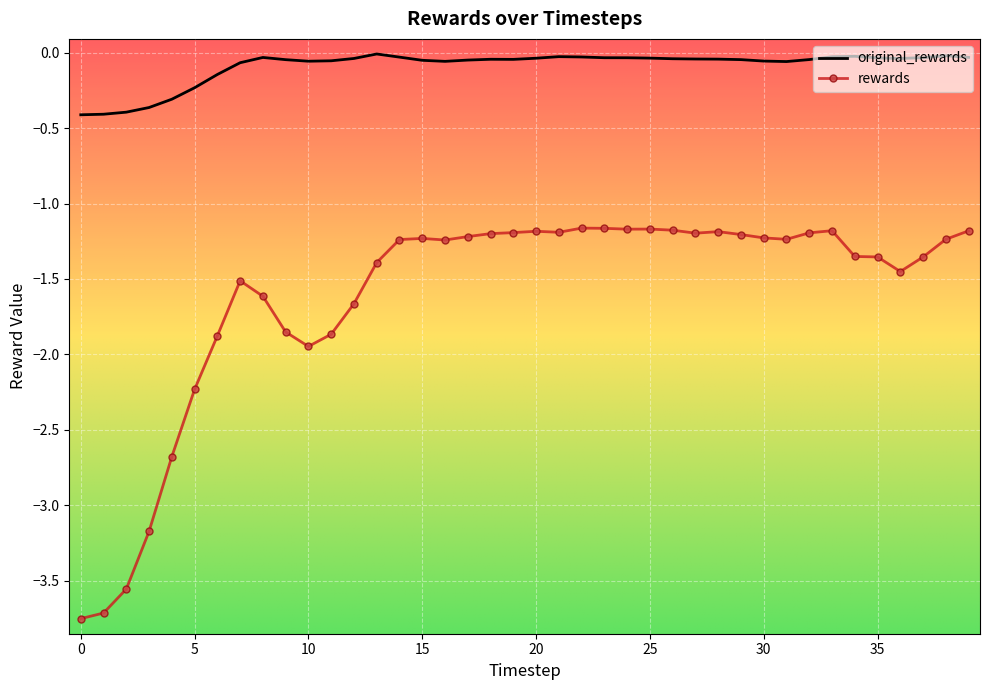

Which series has the largest range (max minus min)?

rewards